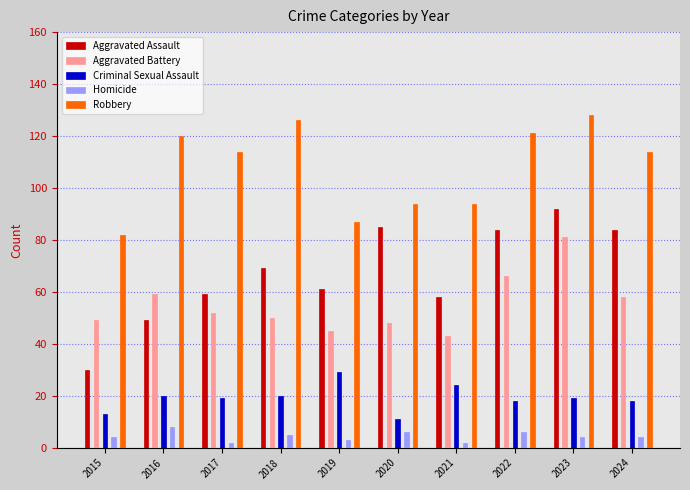

Reading left to right, transcribe all the data shown in this chart.

Aggravated Assault: 30	49	59	69	61	85	58	84	92	84
Aggravated Battery: 49	59	52	50	45	48	43	66	81	58
Criminal Sexual Assault: 13	20	19	20	29	11	24	18	19	18
Homicide: 4	8	2	5	3	6	2	6	4	4
Robbery: 82	120	114	126	87	94	94	121	128	114